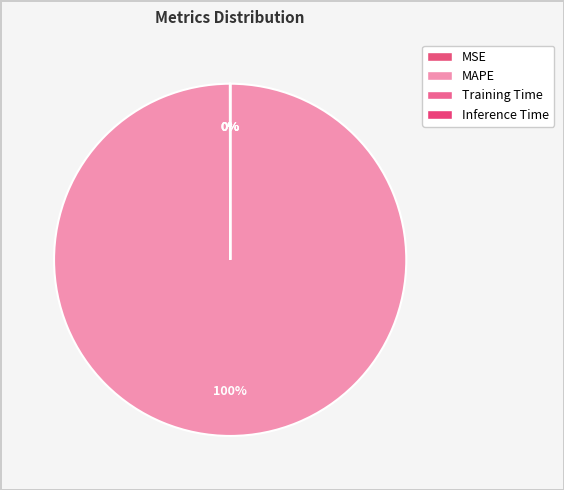

Which category has the biggest portion of the pie?

MAPE